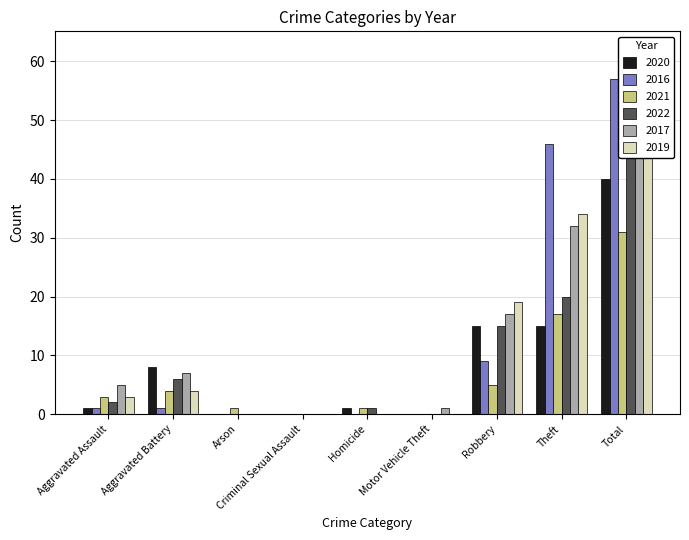

What is the label of the 2nd bar from the right?

Theft